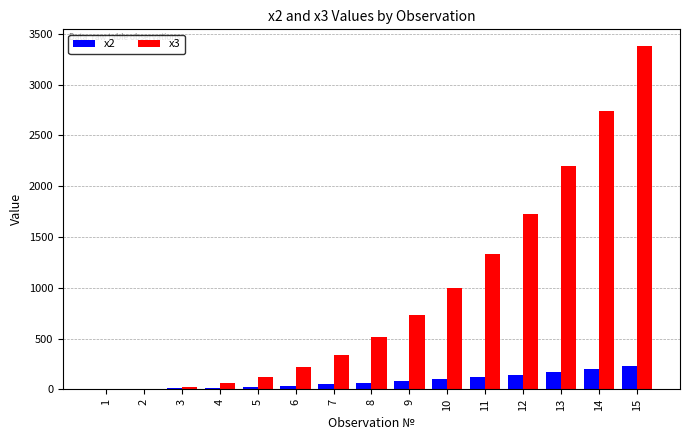

The value of x3 at 12 is 1728. True or false?

True